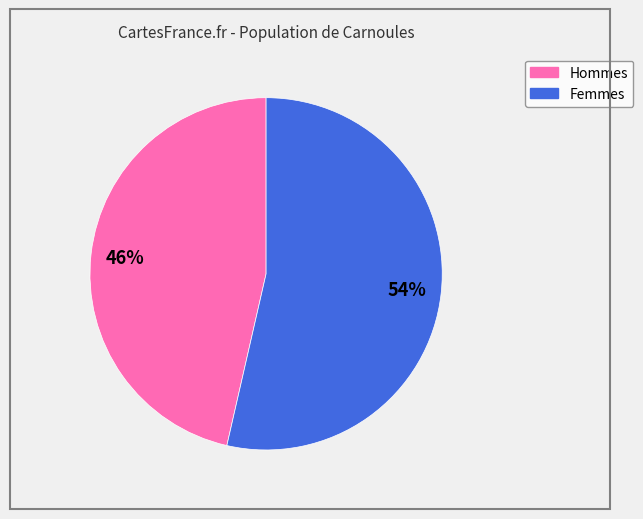

Does any single category account for the majority?

Yes